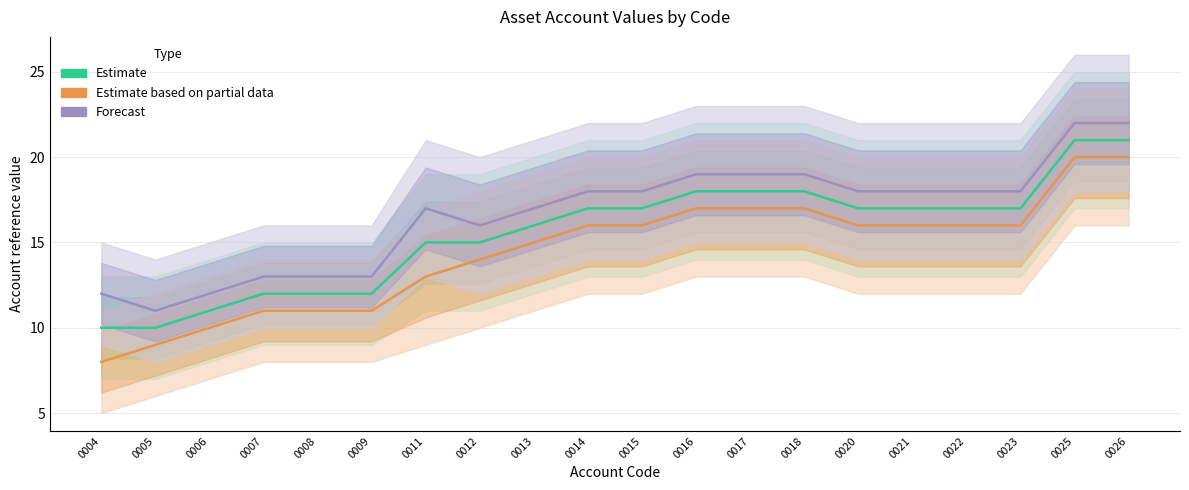

What is the highest value of the Estimate series?

21